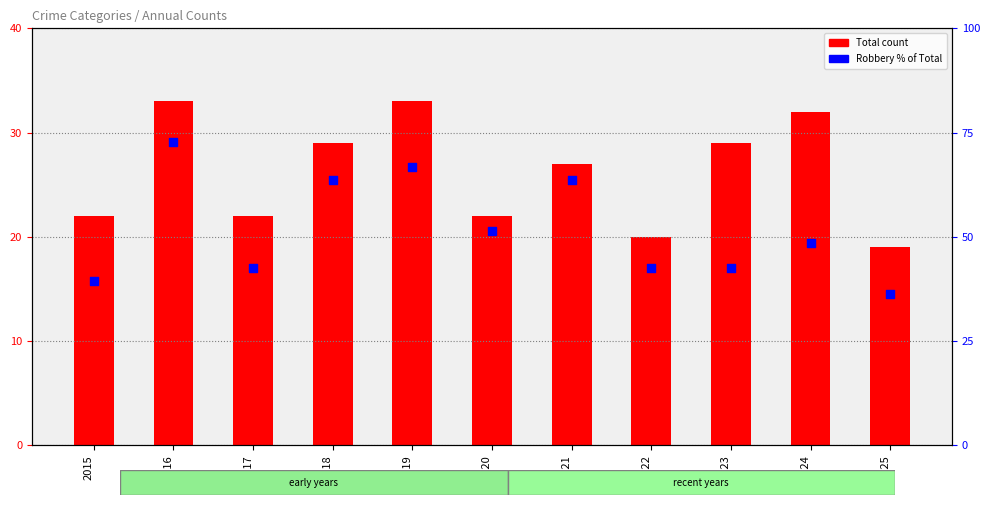

Which series contains the lowest Y value?

Total